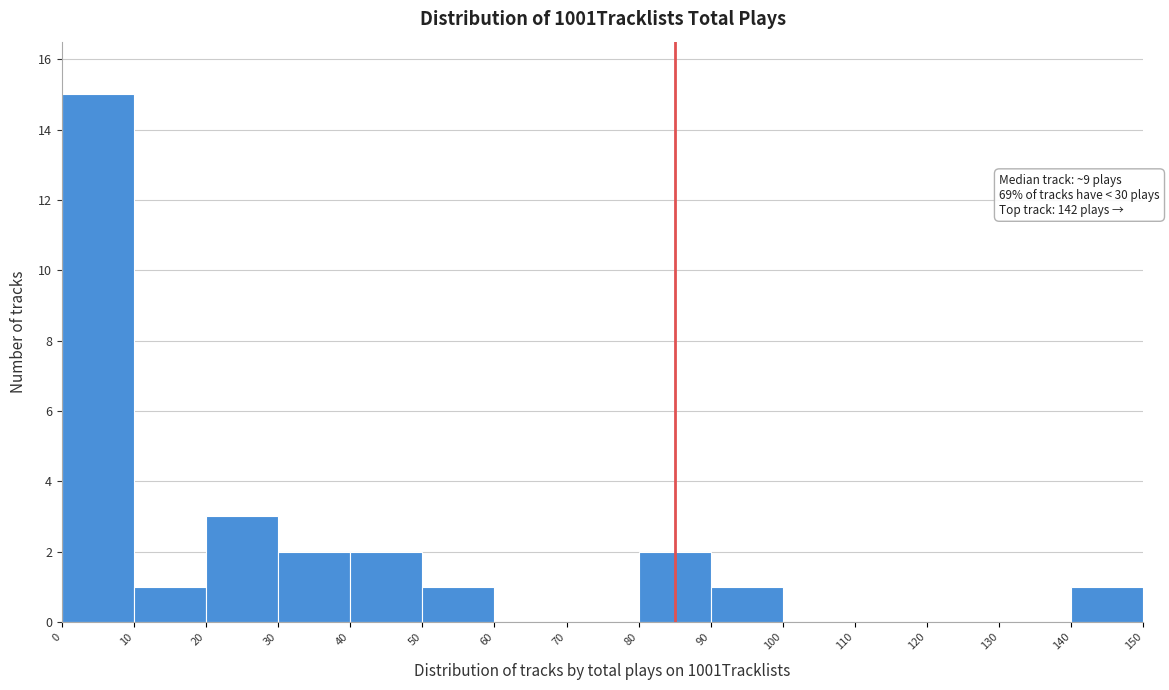

Which range on the x-axis has the tallest bar?

0 to 10